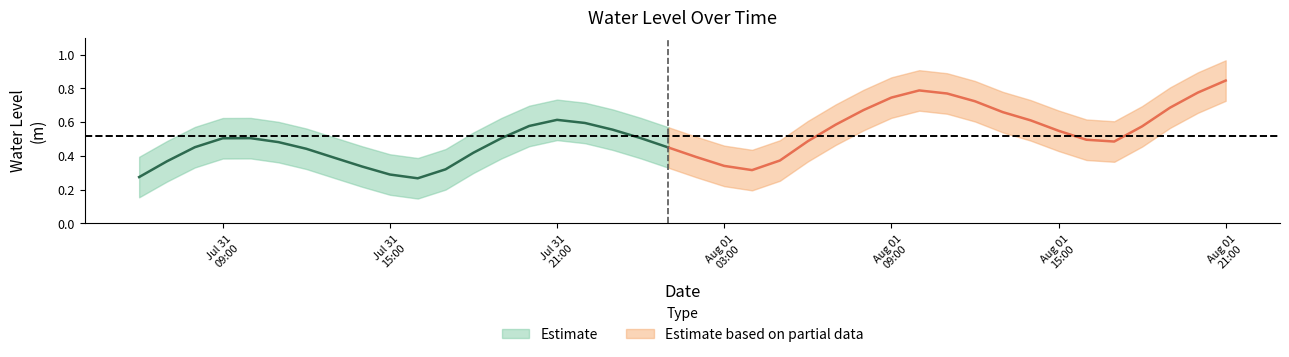

Does the chart display data point markers on the line(s)?

No